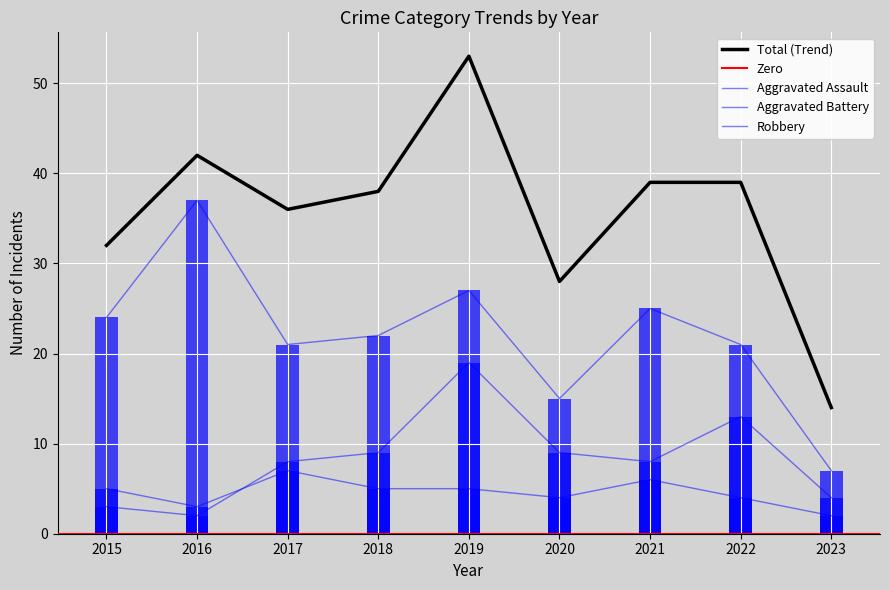

What is the maximum value for Aggravated Battery?

19